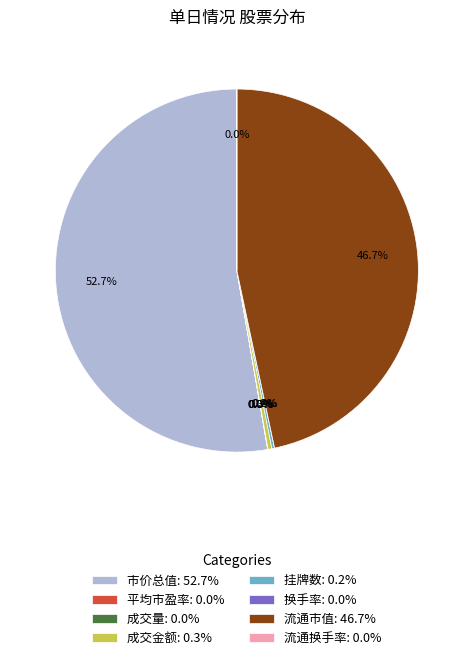

Does any single category account for the majority?

Yes